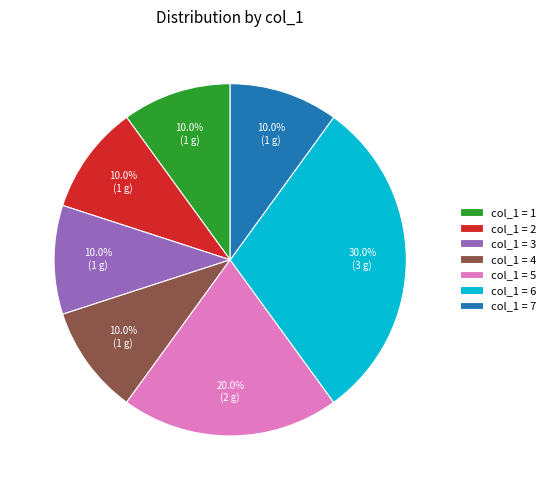

What percentage is NOT represented by col_1 = 1?

90.0%